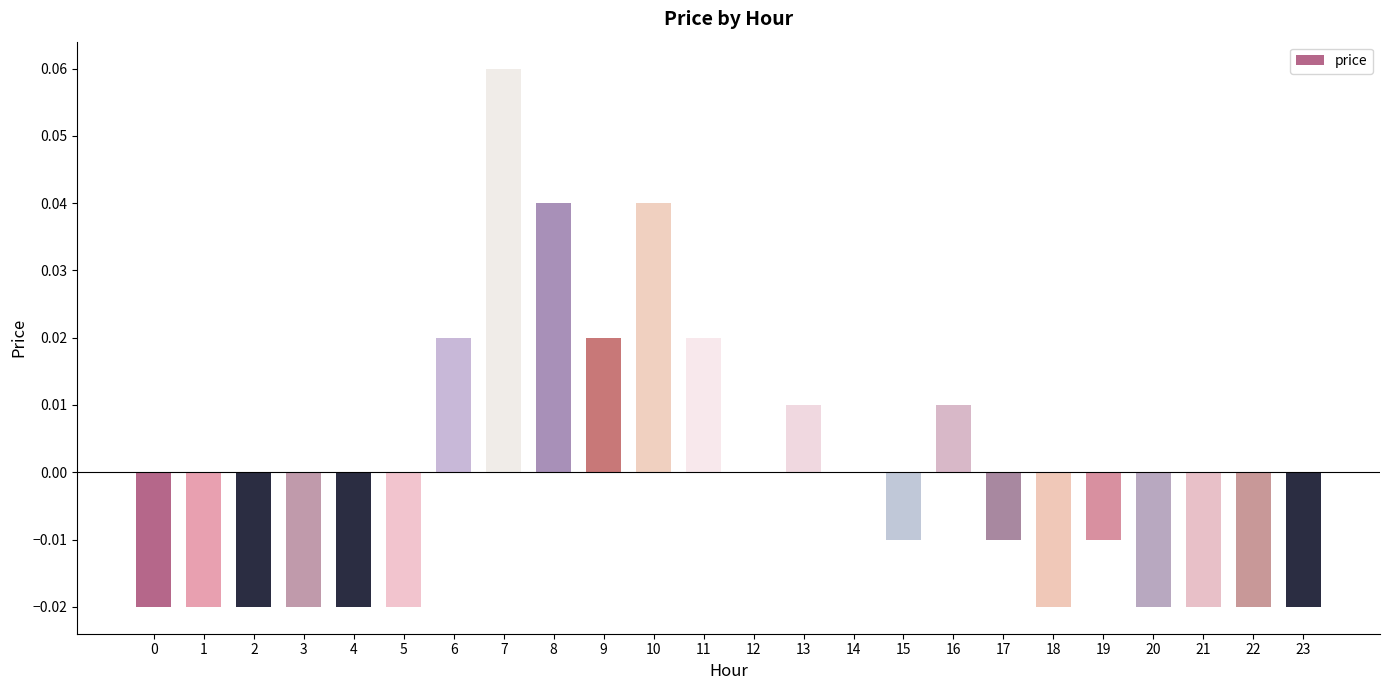

True or false: the data shows 0.0 at 11.

True